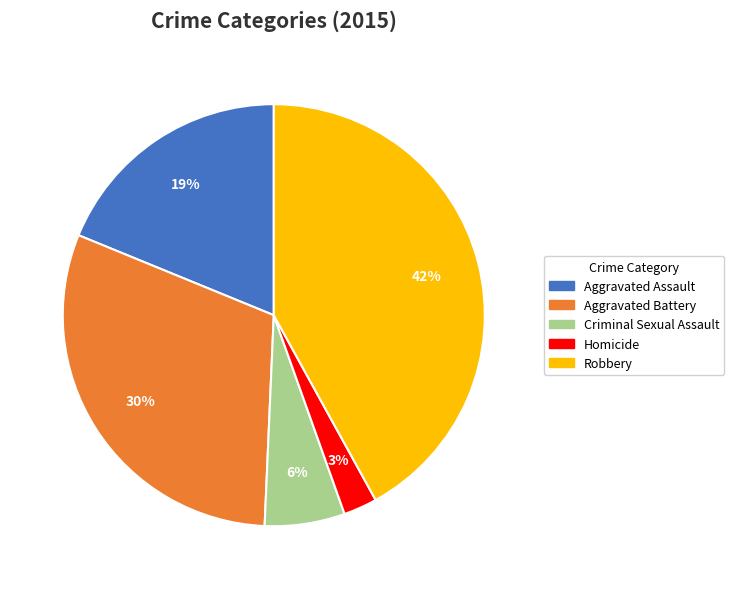

Approximately how many times larger is the value at Robbery compared to Aggravated Assault?

2.2